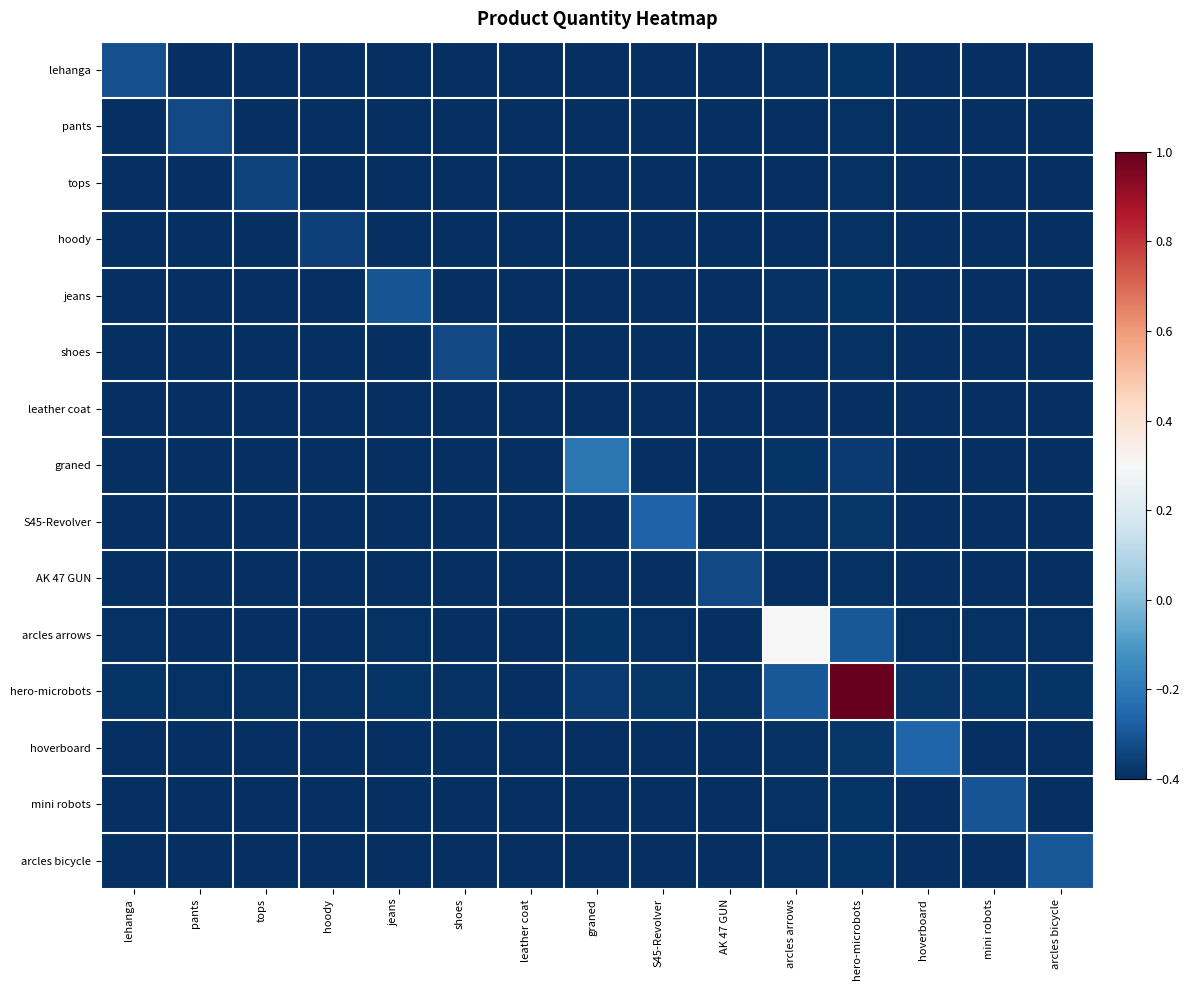

Rank the series at tops from highest to lowest value.

tops, hero-microbots, arcles arrows, graned, hoverboard, S45-Revolver, arcles bicycle, jeans, mini robots, lehanga, pants, shoes, AK 47 GUN, hoody, leather coat